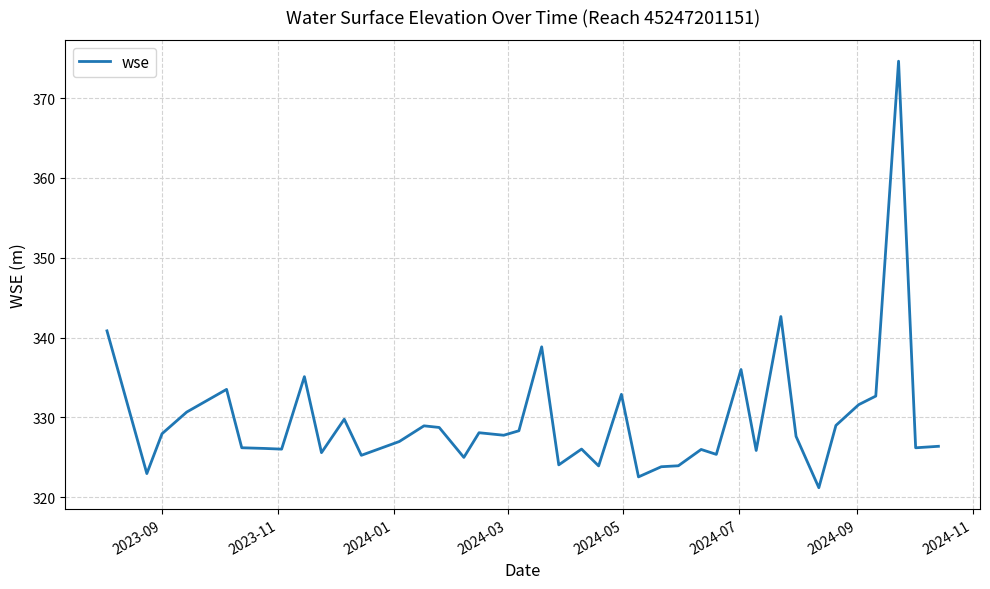

What is the minimum value shown in the chart?

321.2